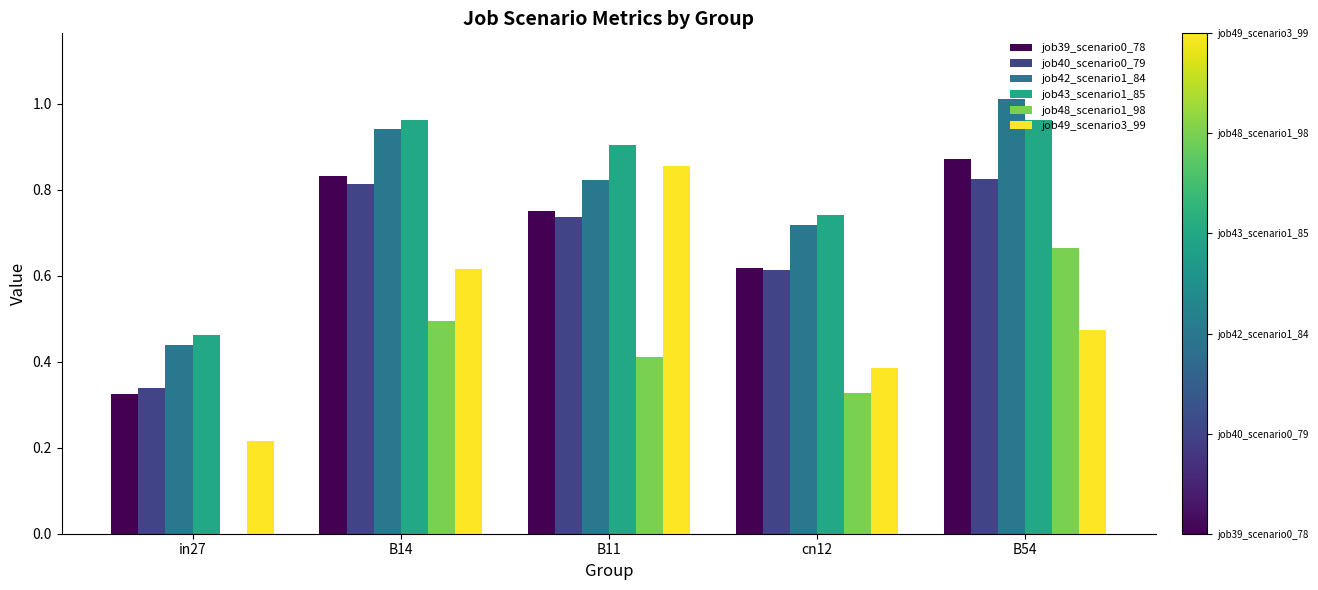

Between B11 and B54, which series saw the biggest shift?

job49_scenario3_99